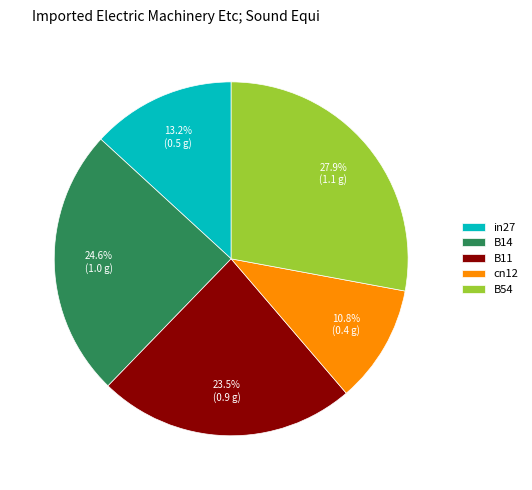

To the nearest percent, what percentage of the pie is in27?

13%